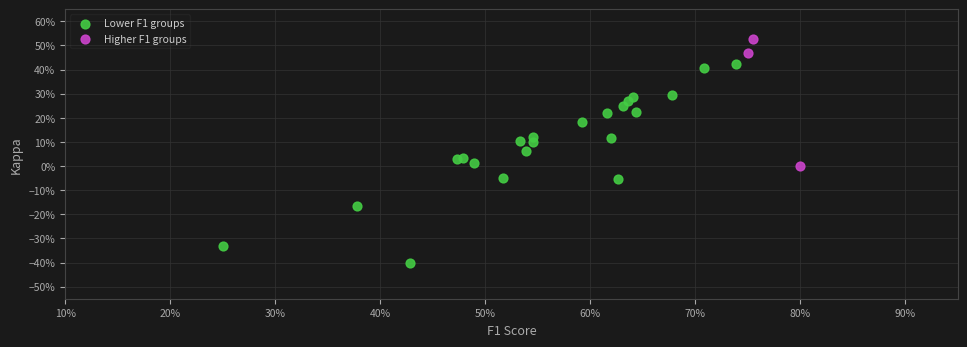

Which series reaches the minimum Y coordinate?

Lower F1 groups